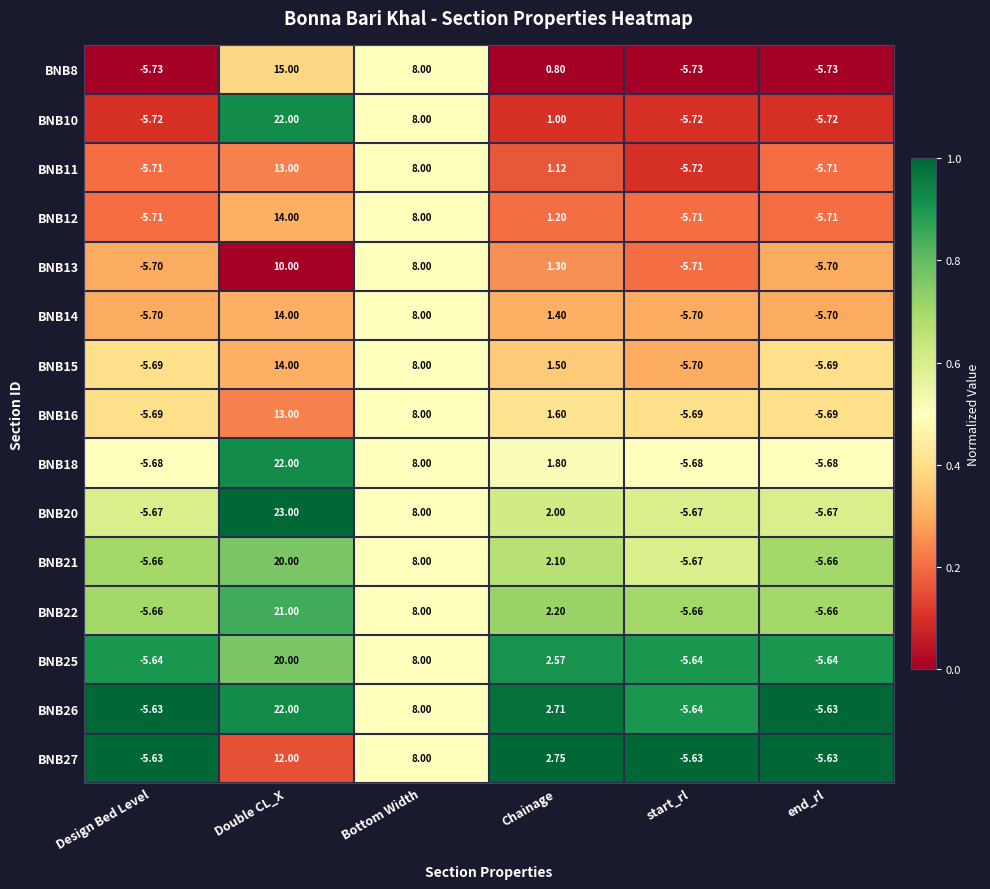

At which label is BNB14 closest to 4?

Chainage